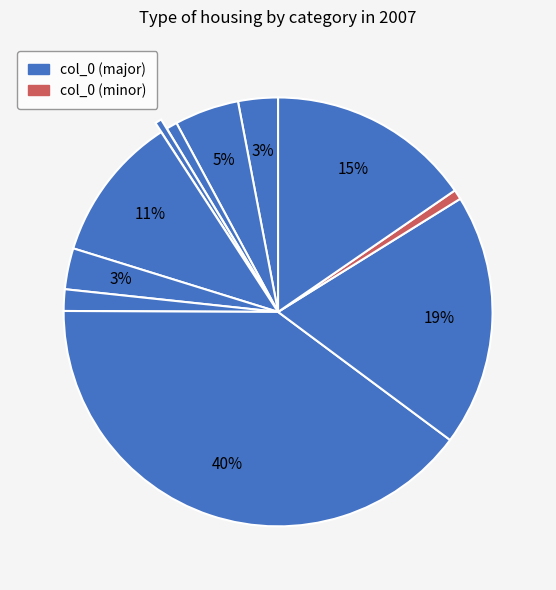

How many segments does this pie chart have?

11